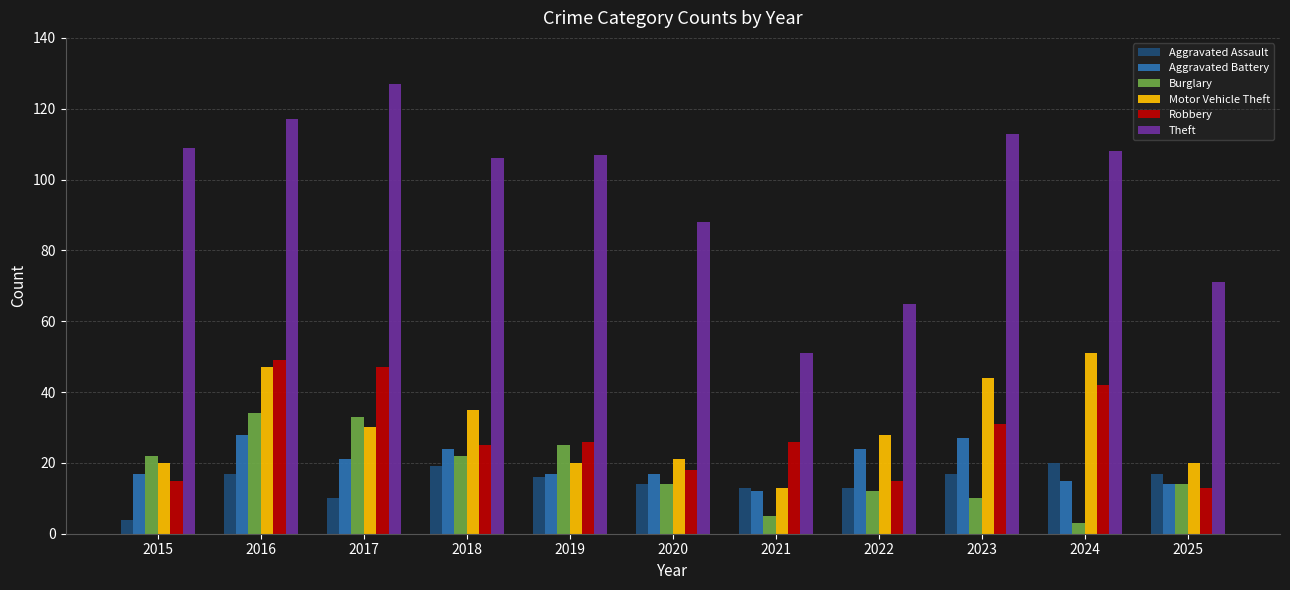

Is it true that Burglary equals 3 at 2024?

True